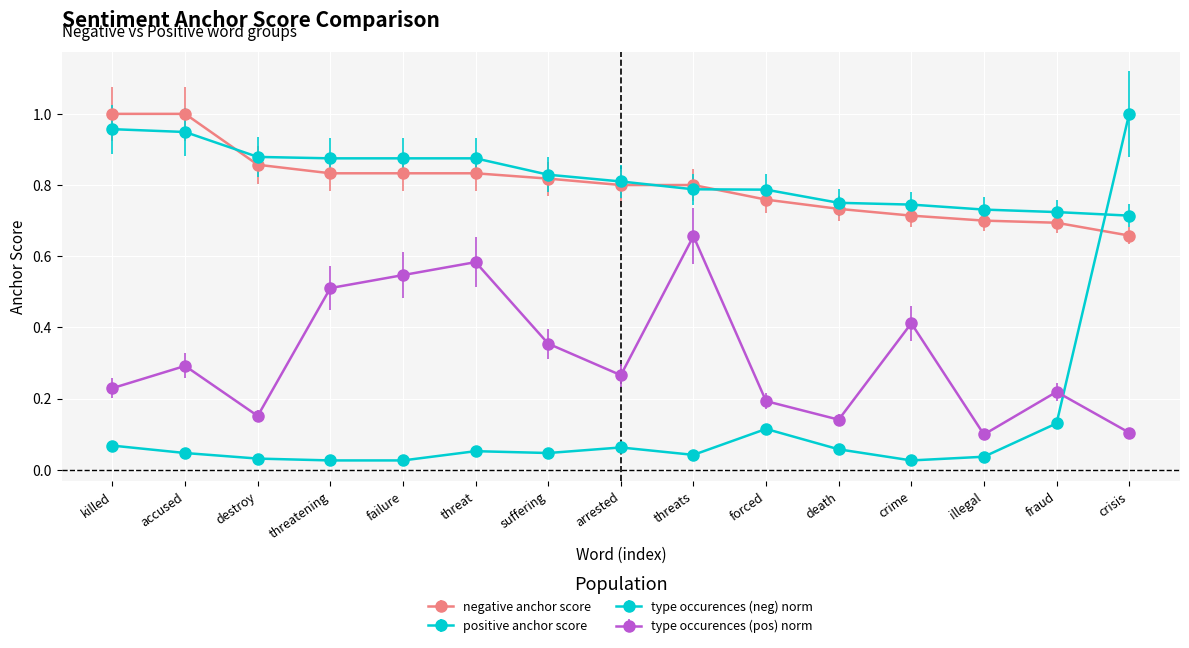

Reading right to left, extract all data points from this chart.

negative anchor score: 0.7	0.7	0.7	0.7	0.7	0.8	0.8	0.8	0.8	0.8	0.8	0.8	0.9	1.0	1.0
type occurences (neg): 1.0	0.1	0.0	0.0	0.1	0.1	0.0	0.1	0.0	0.1	0.0	0.0	0.0	0.0	0.1
positive anchor score: 0.7	0.7	0.7	0.7	0.8	0.8	0.8	0.8	0.8	0.9	0.9	0.9	0.9	0.9	1.0
type occurences (pos): 0.1	0.2	0.1	0.4	0.1	0.2	0.7	0.3	0.4	0.6	0.5	0.5	0.2	0.3	0.2